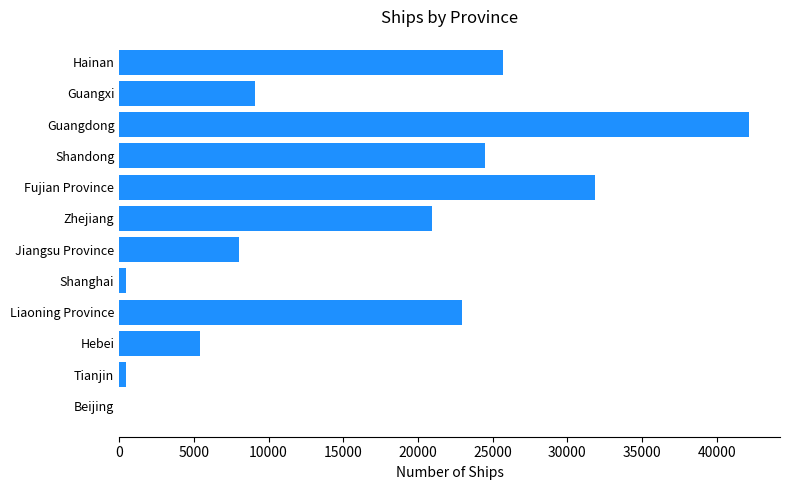

True or false: the data shows 8045 at Jiangsu Province.

True